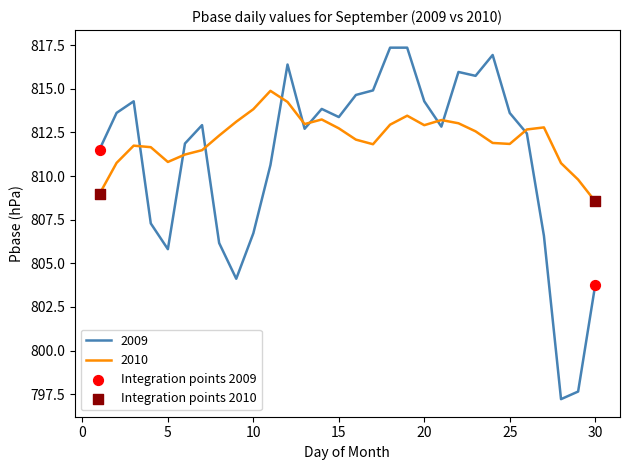

Which series has the largest range (max minus min)?

2009